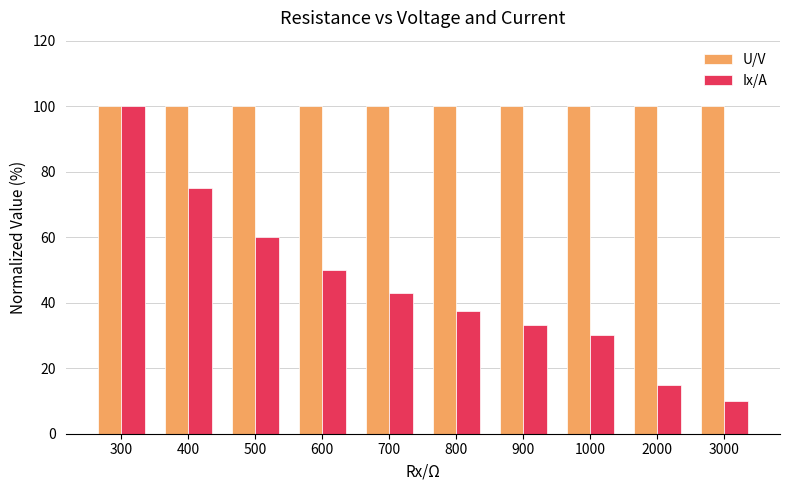

Is it true that Ix/A equals 45.2 at 400?

False